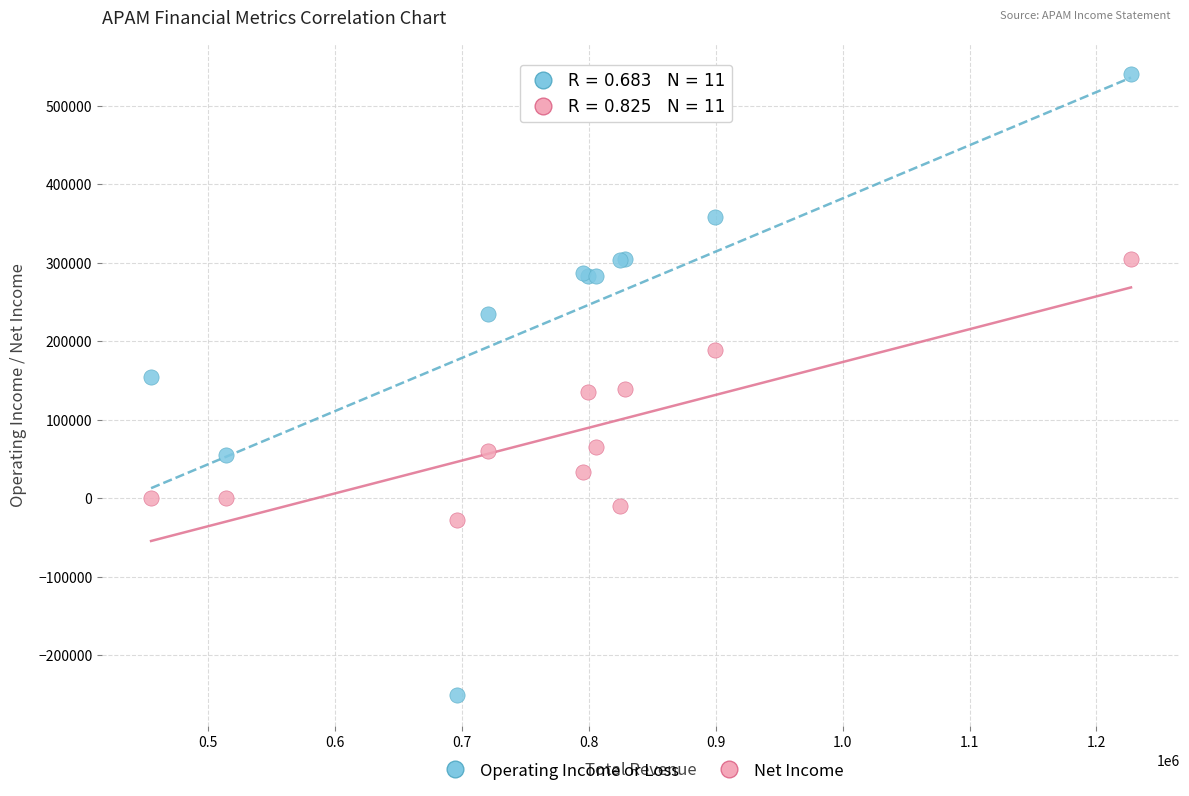

Which series reaches the minimum Y coordinate?

Operating Income or Loss